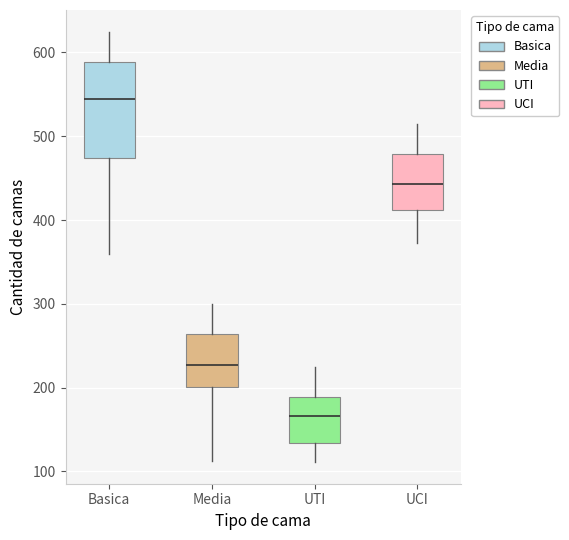

Comparing the boxes themselves (not the whiskers), which one is the tallest?

Basica